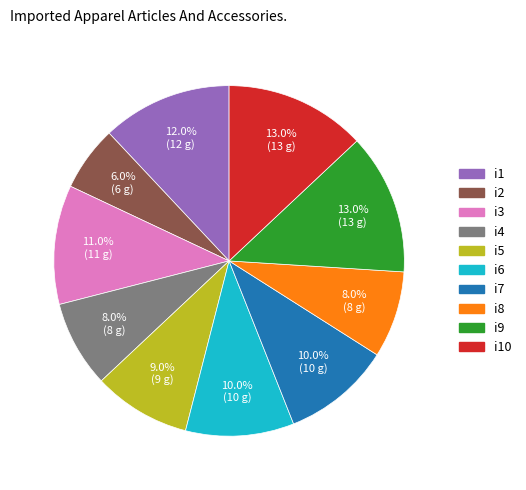

Is there any slice that represents more than half of the pie?

No